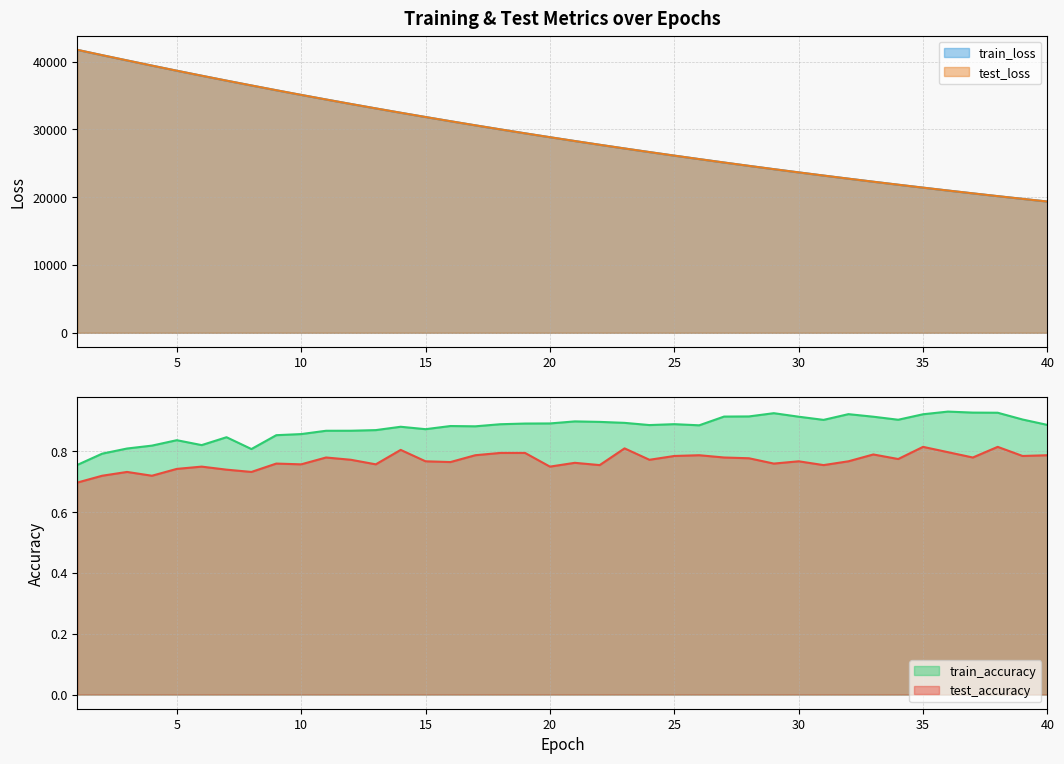

What is the maximum value shown in the chart?

41726.9